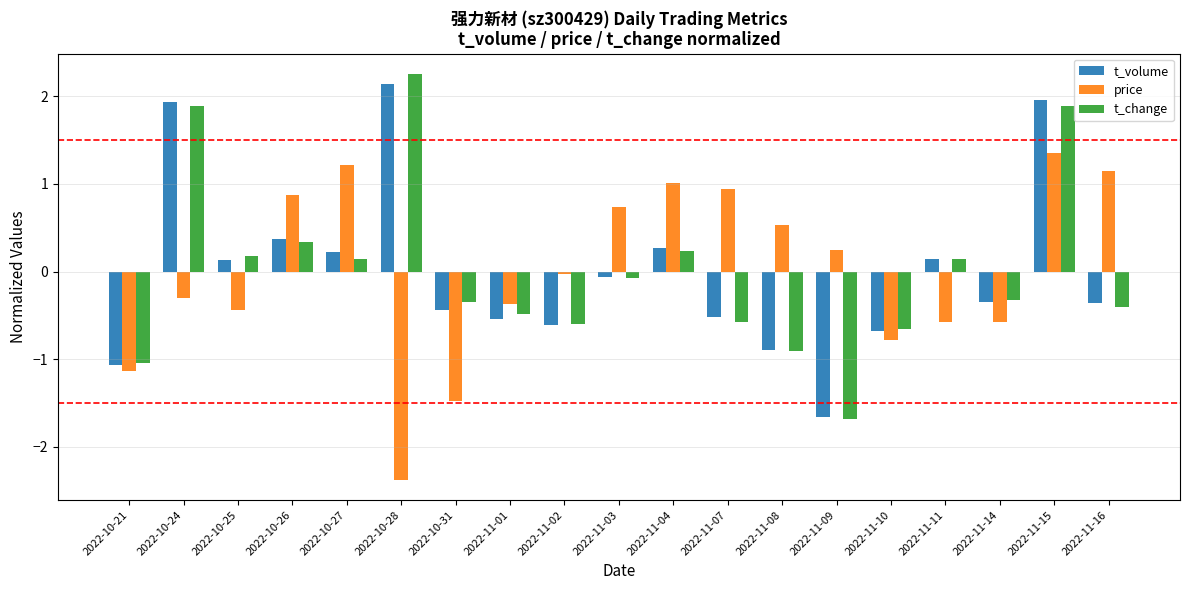

What is the smallest value displayed?

-2.4